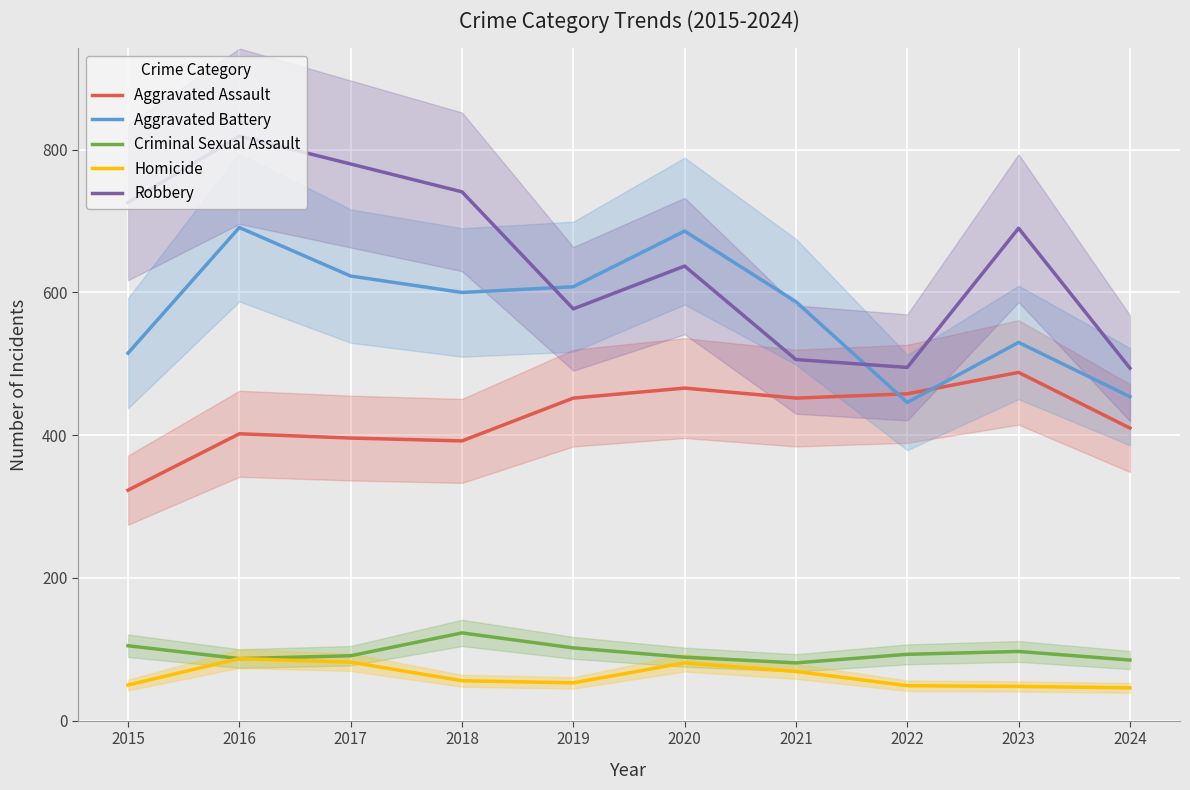

Reading left to right, list all the values displayed in this chart.

Aggravated Assault: 323	402	396	392	452	466	452	458	488	410
Aggravated Battery: 515	691	623	600	608	686	587	446	530	454
Criminal Sexual Assault: 105	87	91	123	102	89	81	93	97	85
Homicide: 50	87	82	56	53	81	69	49	48	46
Robbery: 726	819	780	741	577	637	506	495	690	494